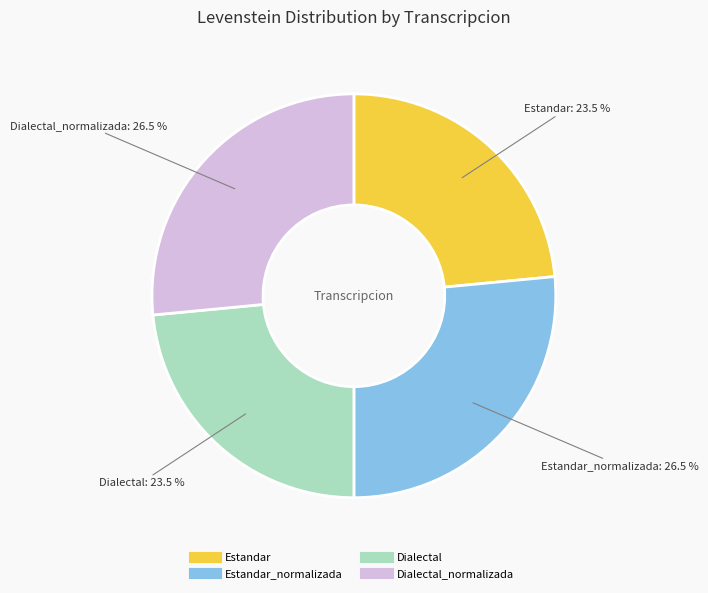

Is there any slice that represents more than half of the pie?

No